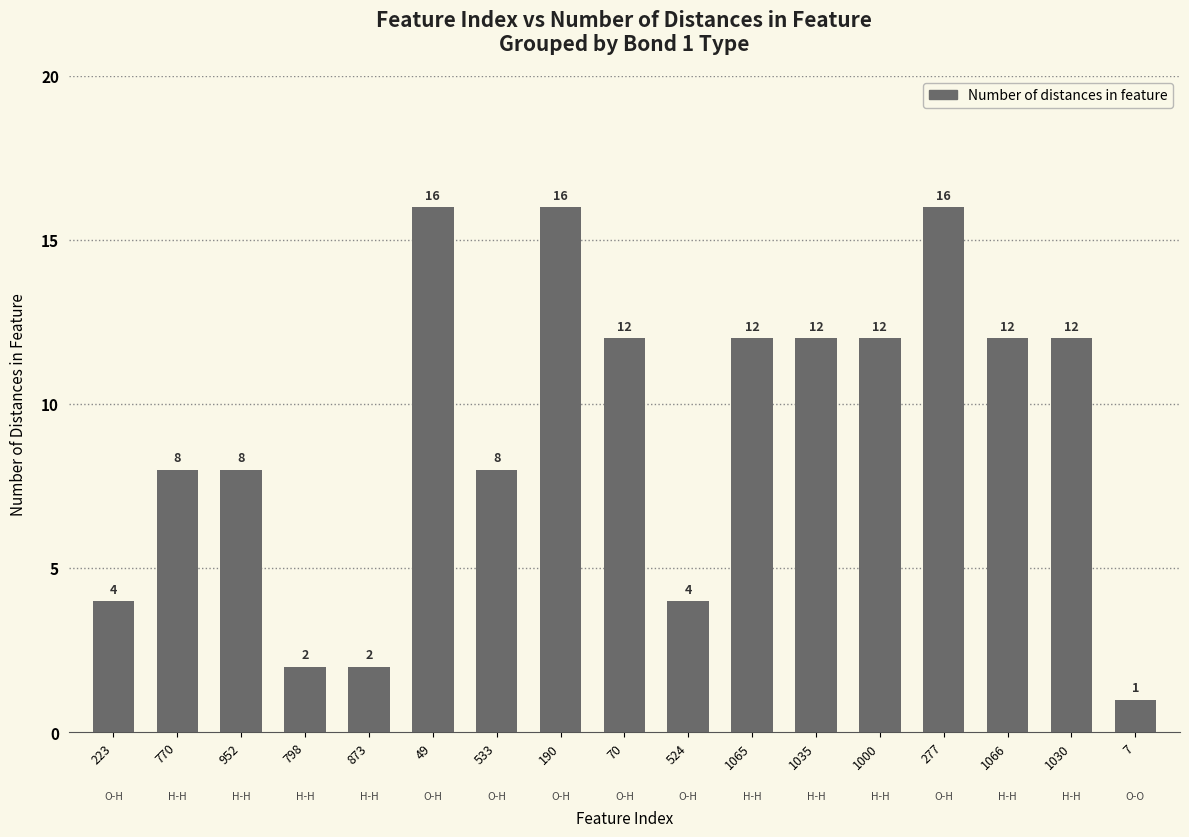

What is the sum of the values at 873 and 952?

10